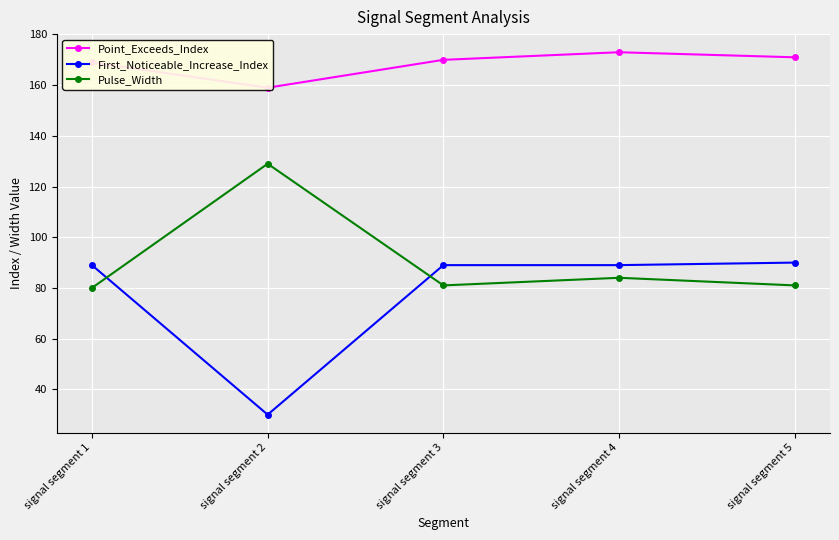

True or false: Pulse_Width and First_Noticeable_Increase_Index intersect in this chart.

True